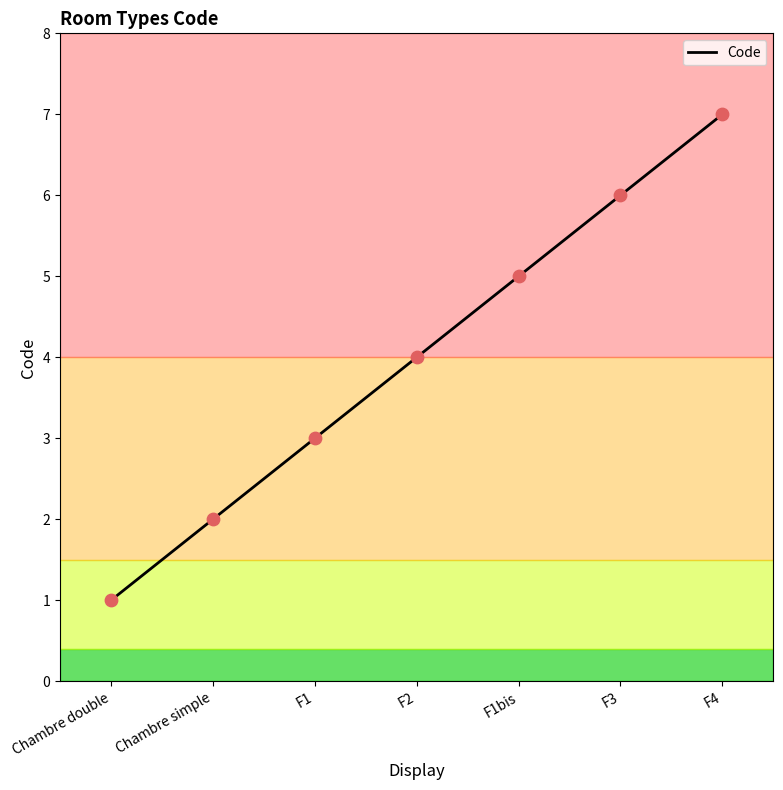

Approximately how many times larger is the value at Chambre double compared to F1?

0.3